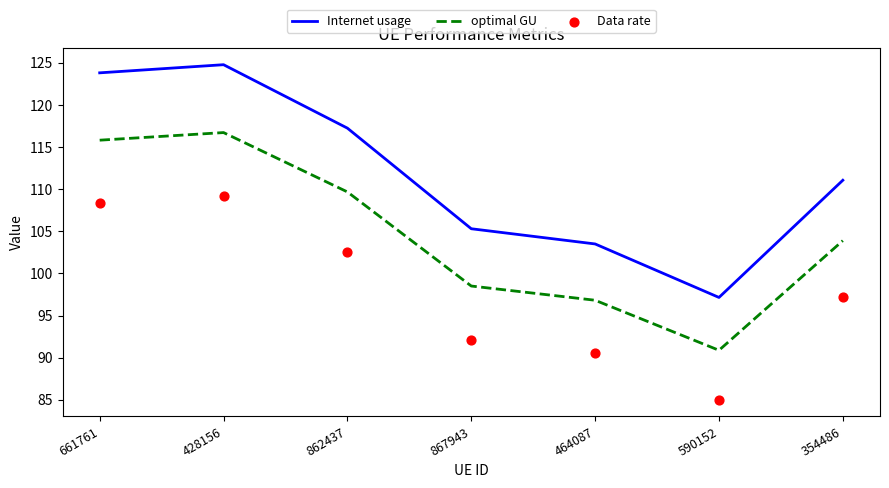

Which series contains the lowest Y value?

Data rate